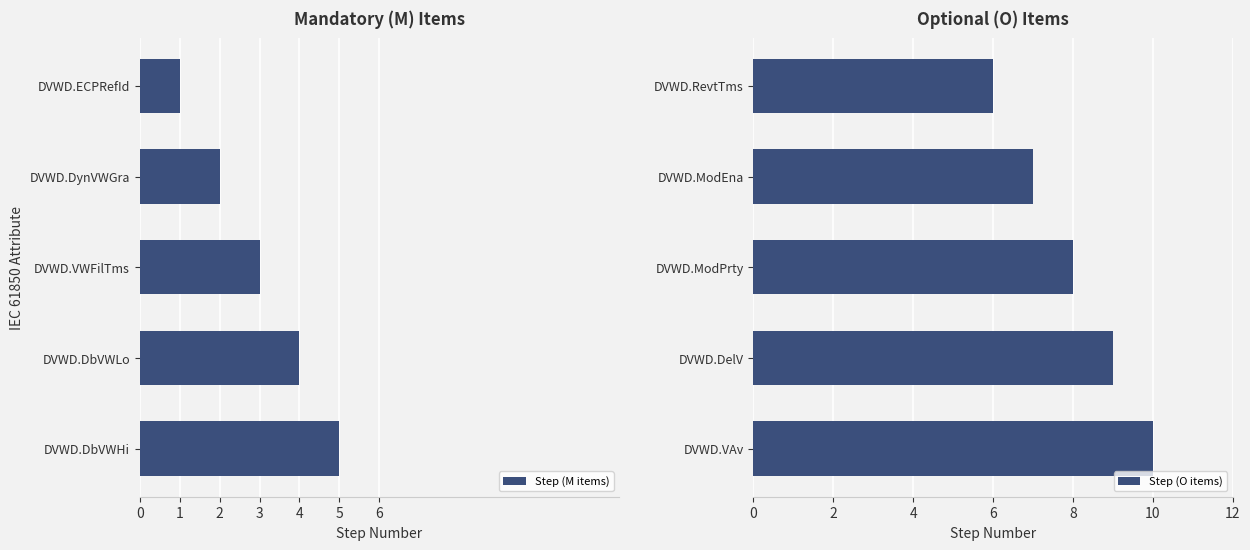

Rank the series by their maximum value, from highest to lowest.

Step (O items), Step (M items)